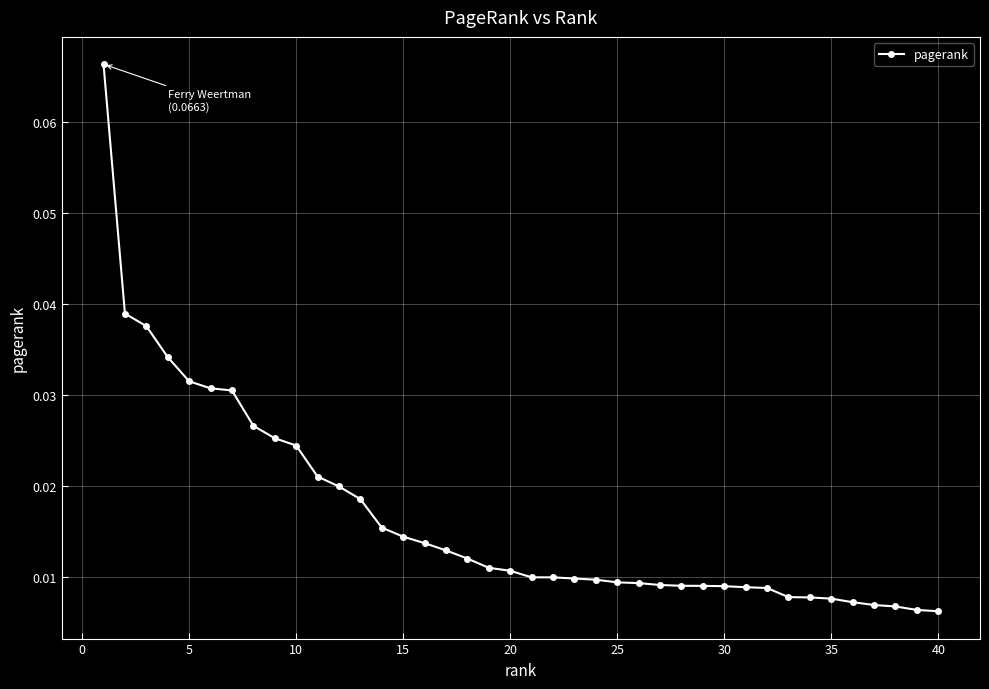

Count the values in the range 0 to 1.

40